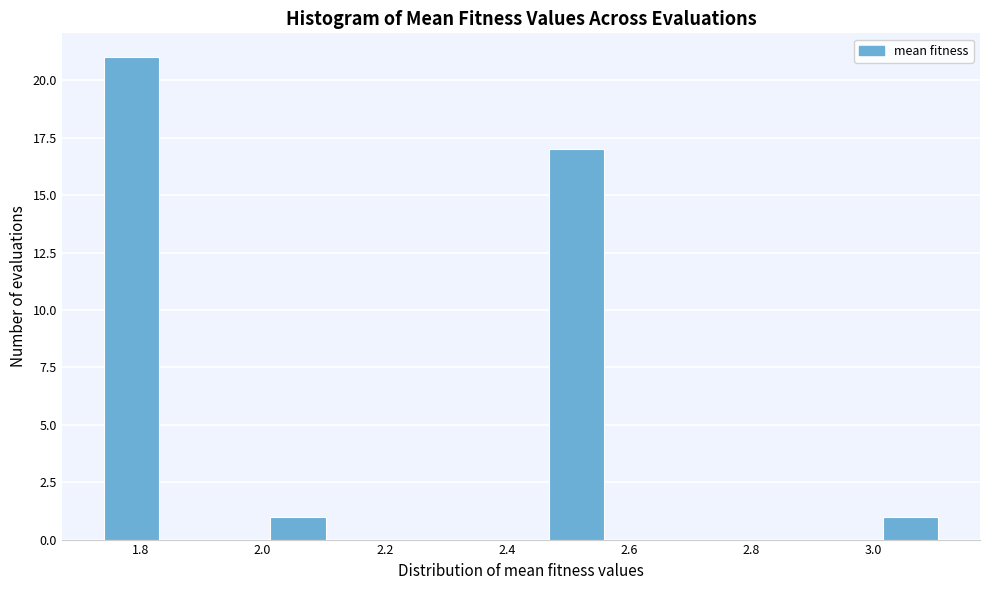

Which range on the x-axis has the tallest bar?

1.74 to 1.84